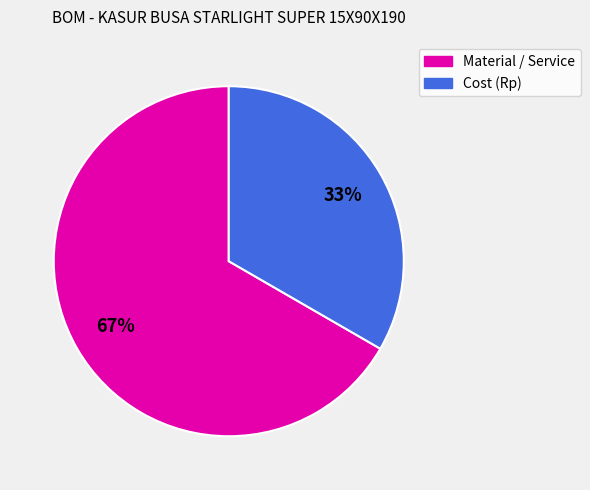

How many slices are in this pie chart?

2